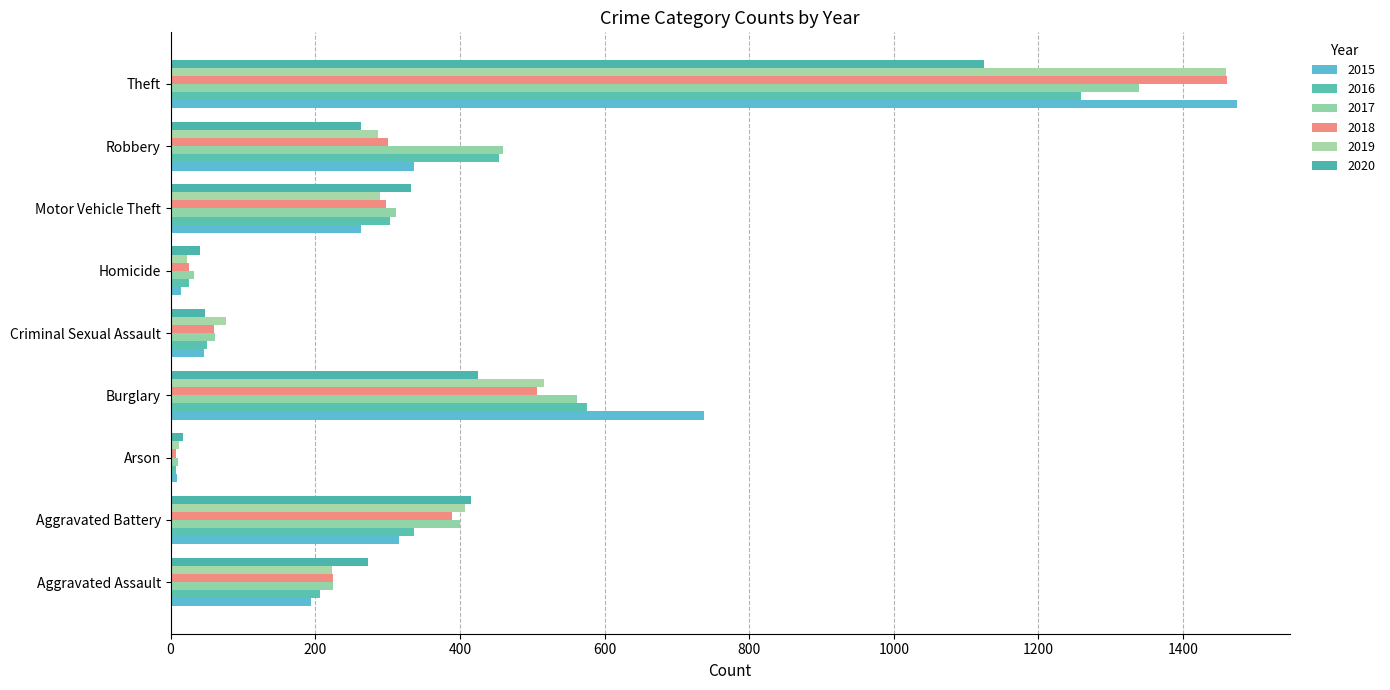

How many distinct data groups are displayed?

6